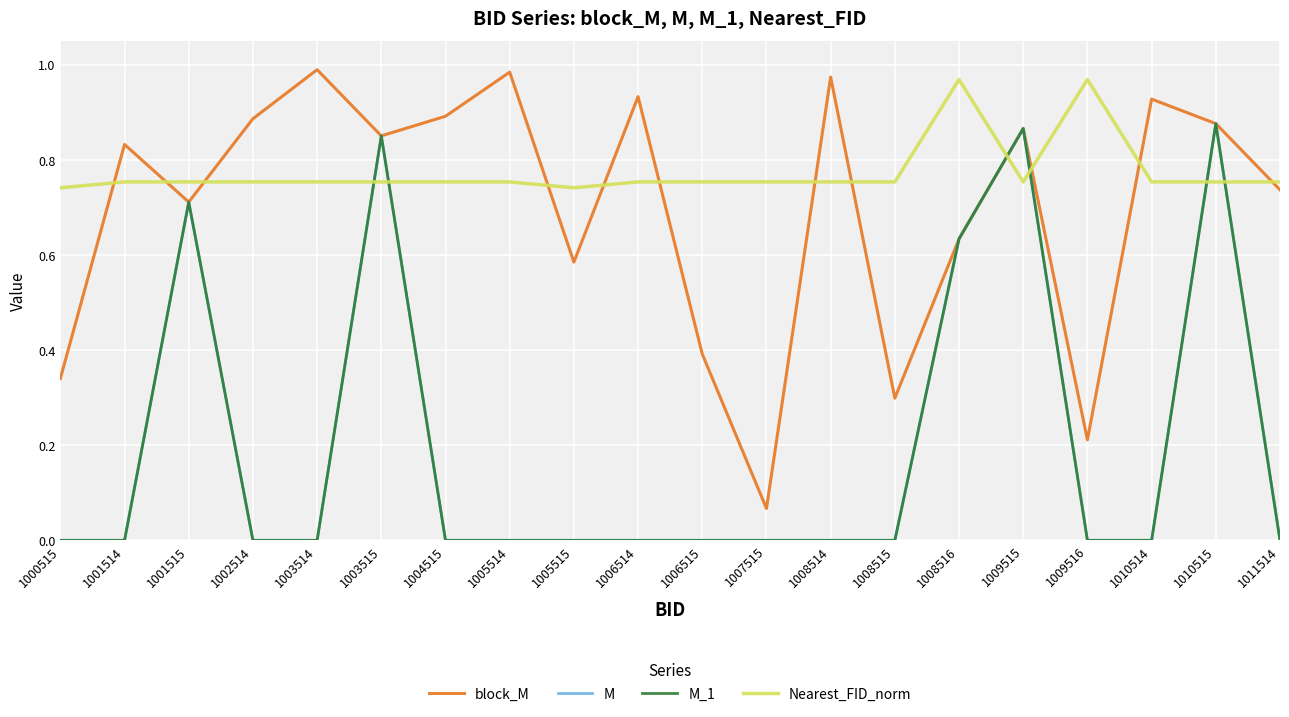

Which series changed the most between 1002514 and 1010514?

block_M